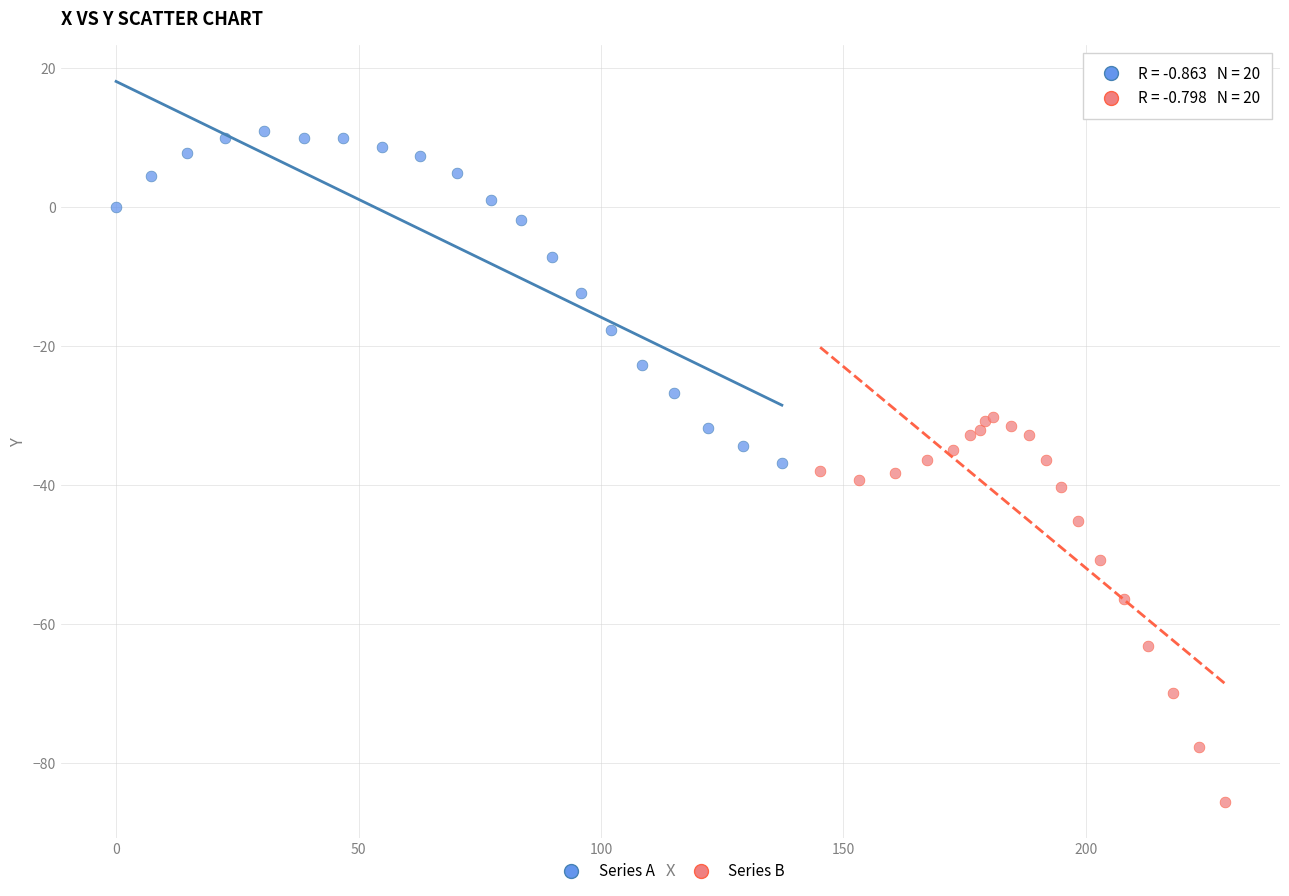

Which series reaches the minimum Y coordinate?

Series B